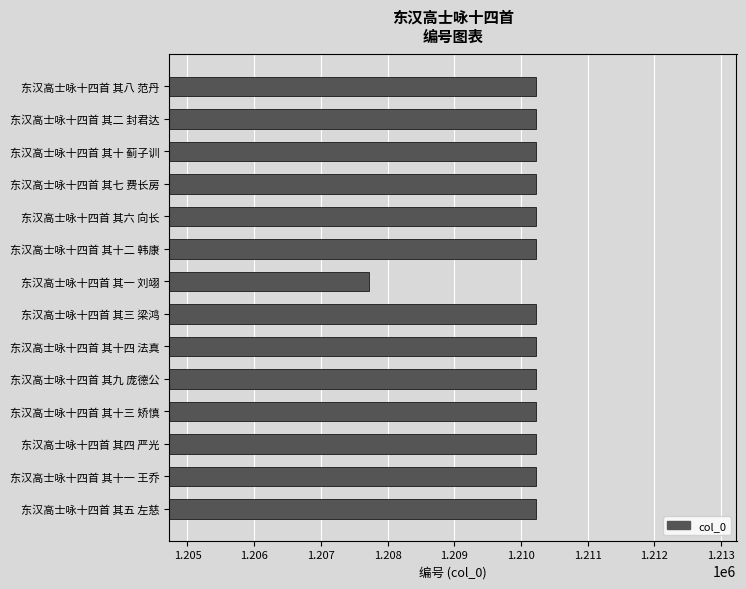

Approximately how many times larger is the value at 东汉高士咏十四首 其七 费长房 compared to 东汉高士咏十四首 其十四 法真?

1.0